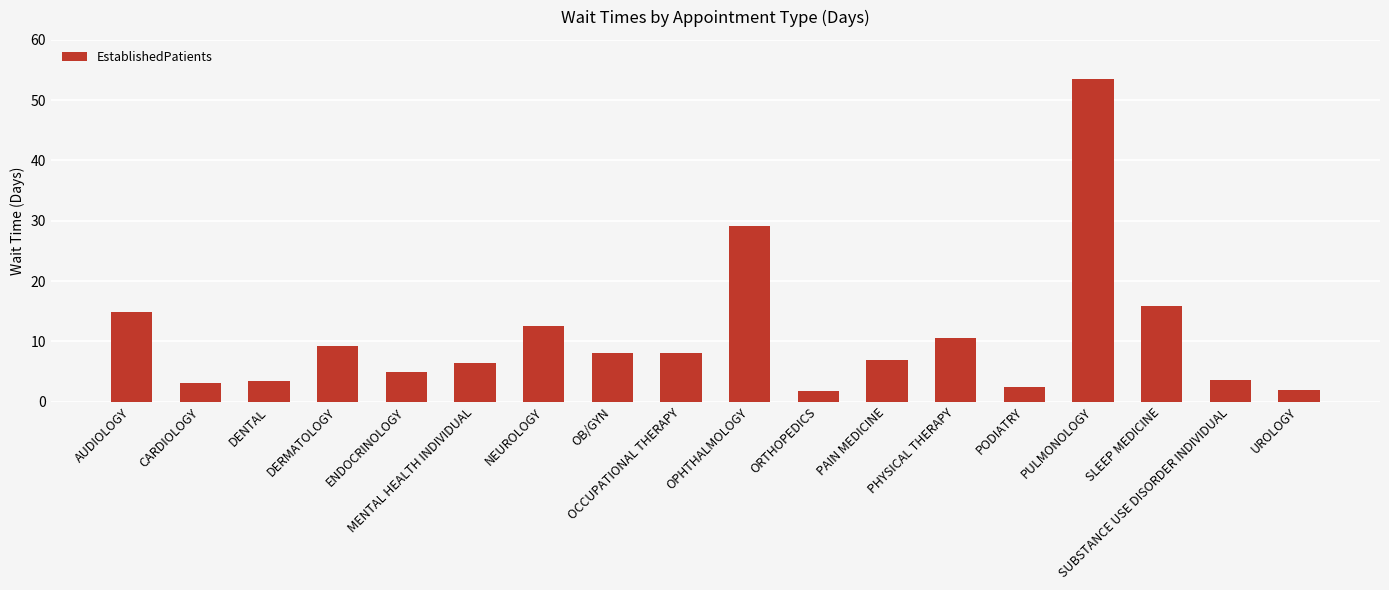

Which label corresponds to the largest value in the chart?

PULMONOLOGY